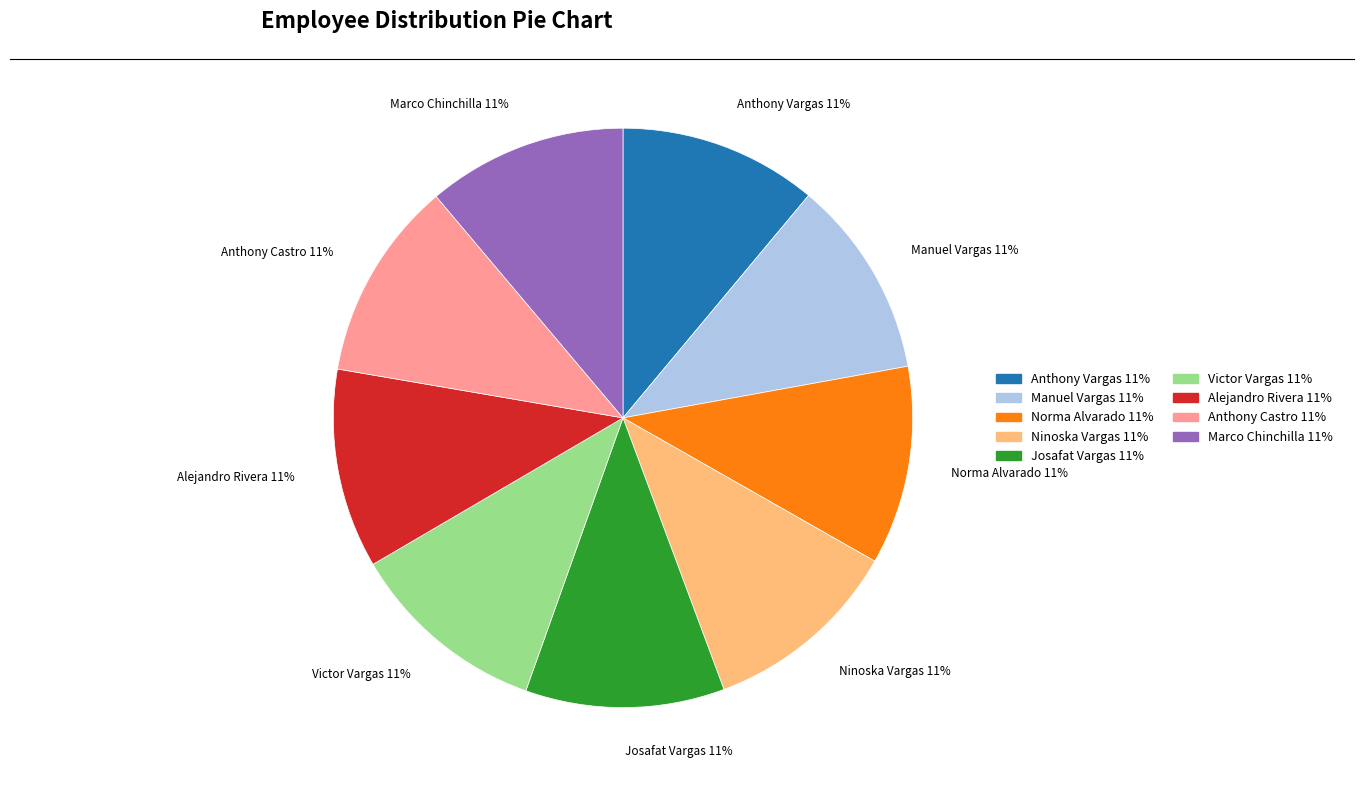

Combined, do Anthony Vargas 11% and Alejandro Rivera 11% account for over 50%?

No